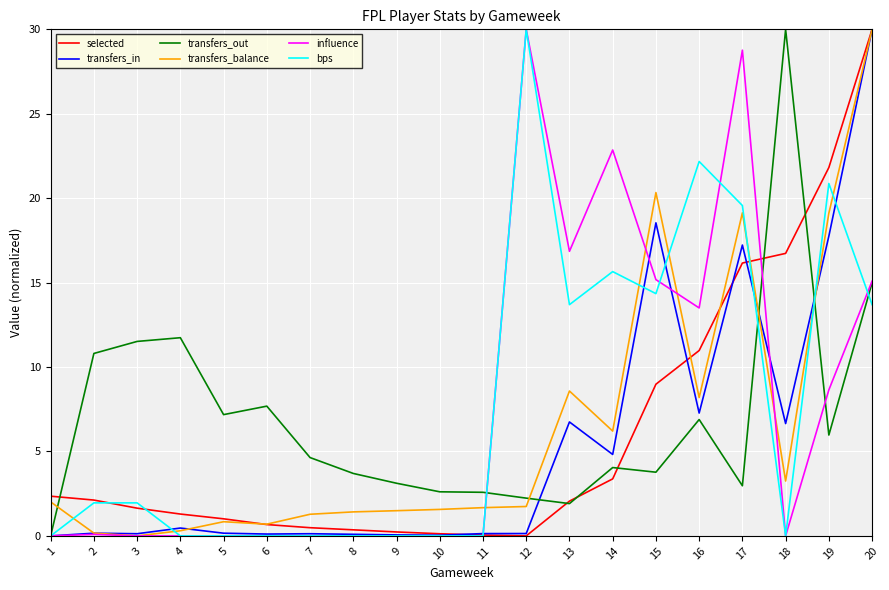

At which label does selected first exceed 2?

1